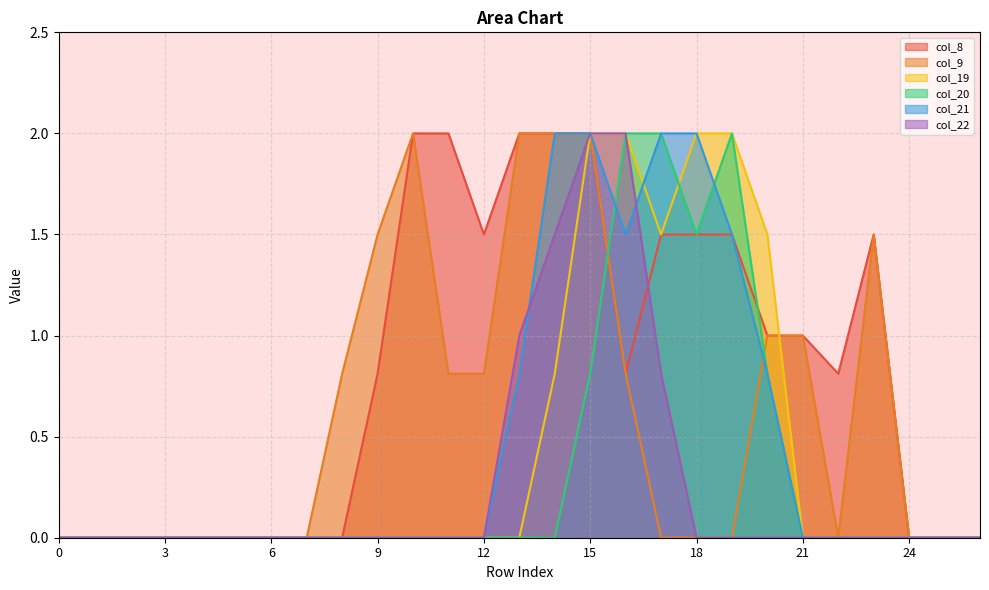

True or false: col_9 and col_22 intersect in this chart.

False